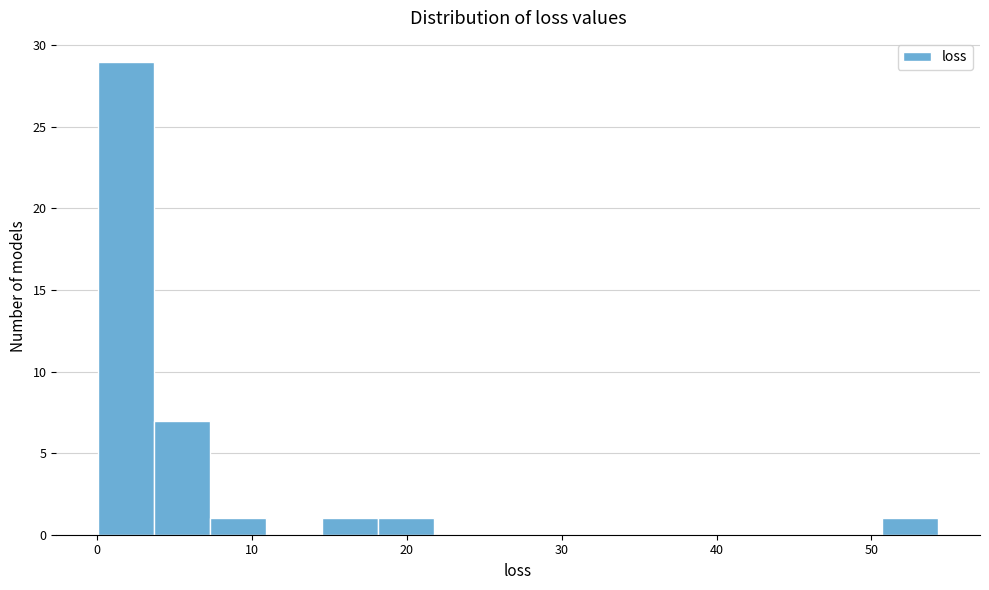

Around what value on the x-axis is the tallest bar? Give the approximate position of its centre, as read against the axis.

2